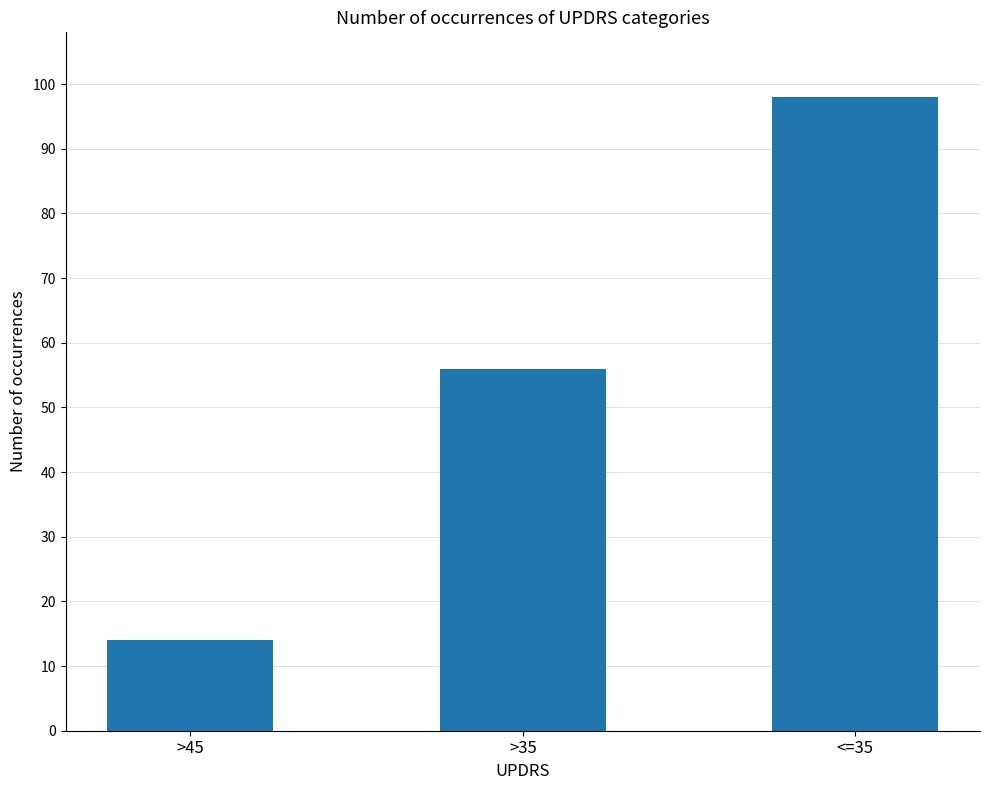

What is the label of the 2nd bar from the left?

>35